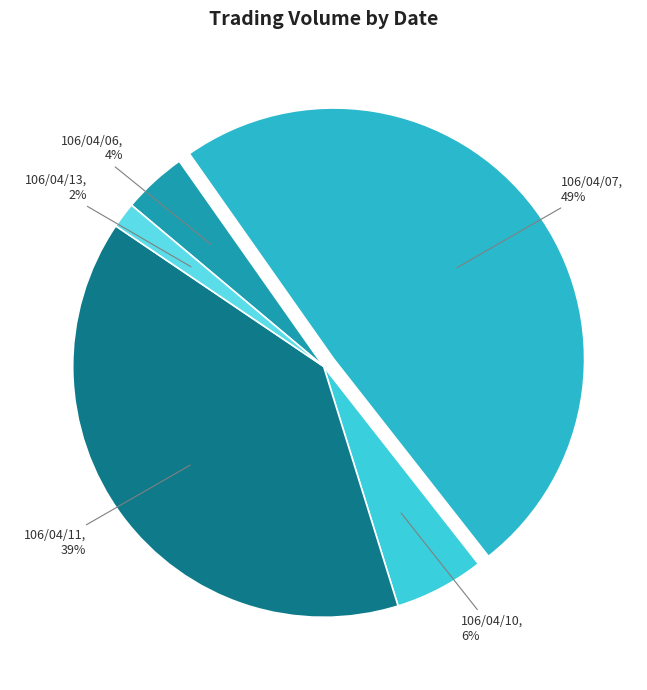

The 106/04/11 slice represents 28% of the pie. True or false?

False